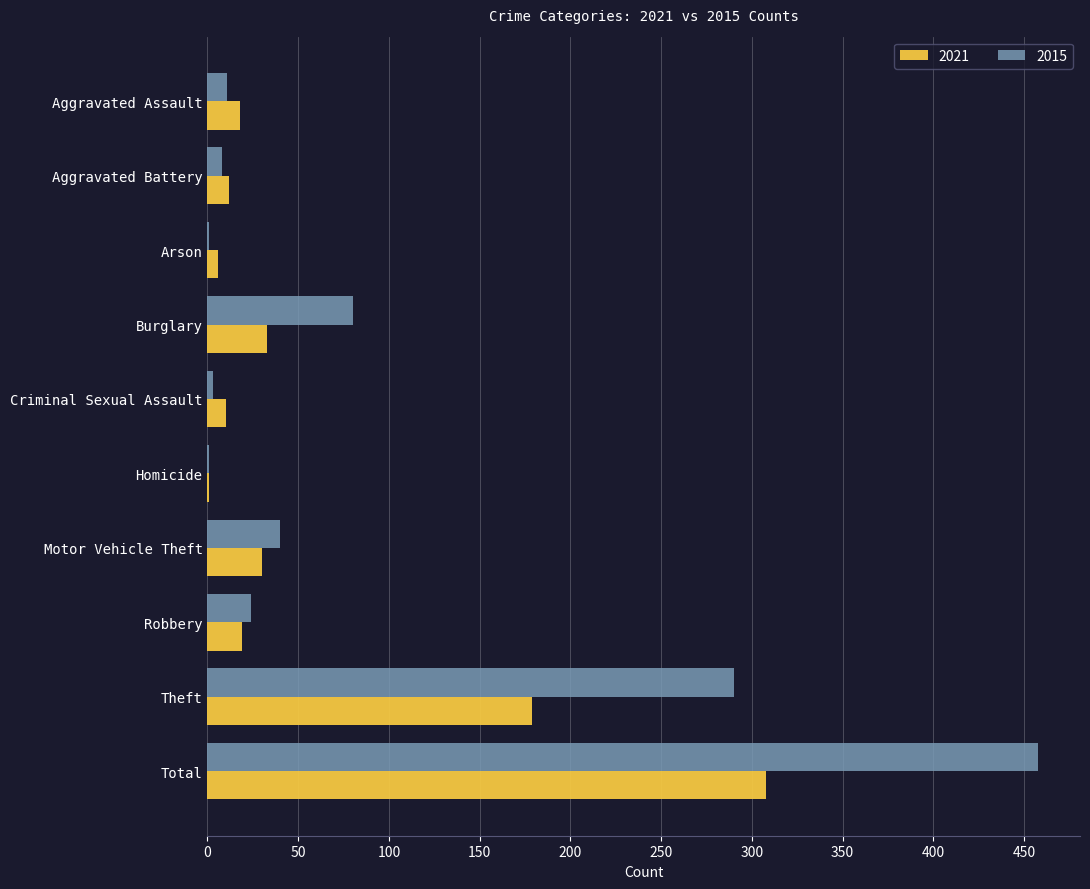

The 2021 series shows 10 at Criminal Sexual Assault. True or false?

True